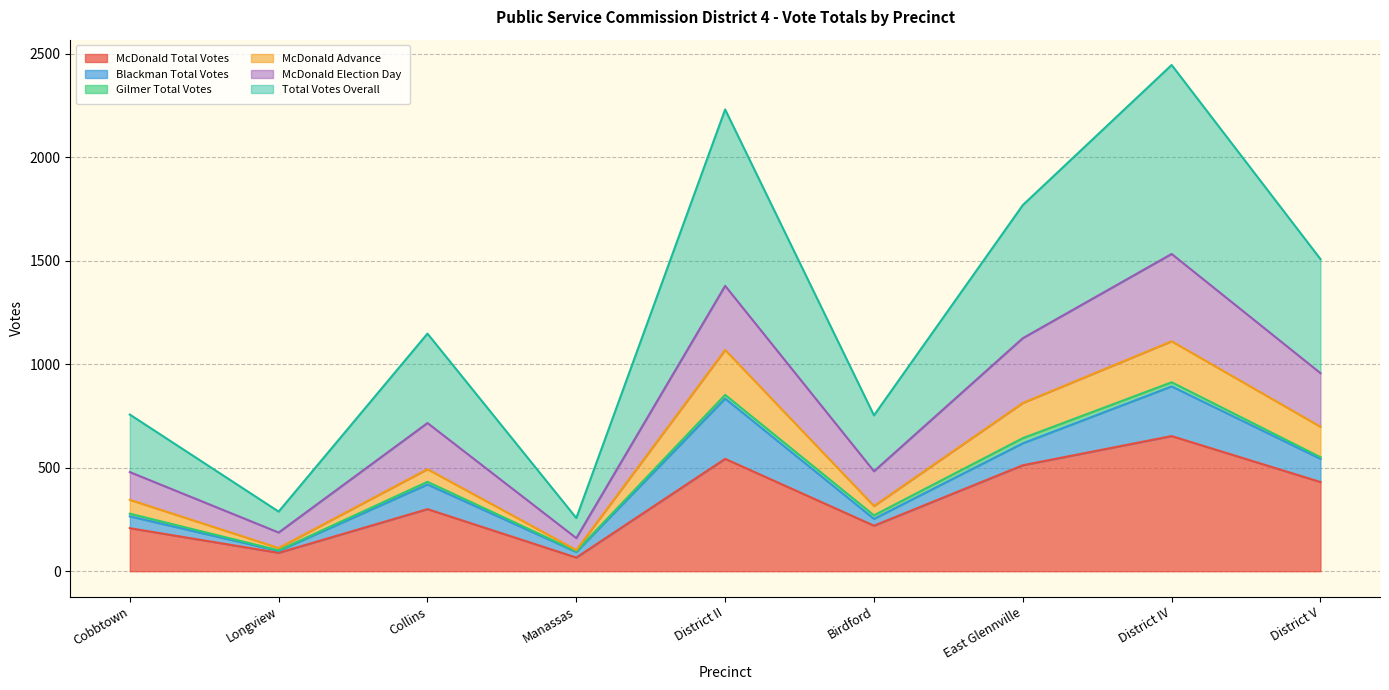

Count the number of categories in the chart.

10